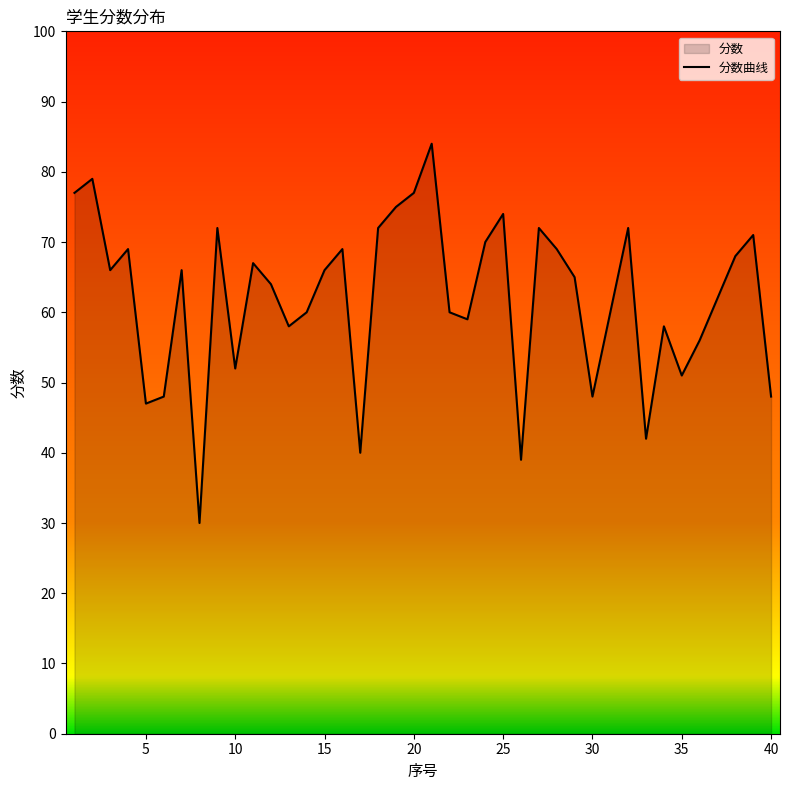

What is the average value?

62